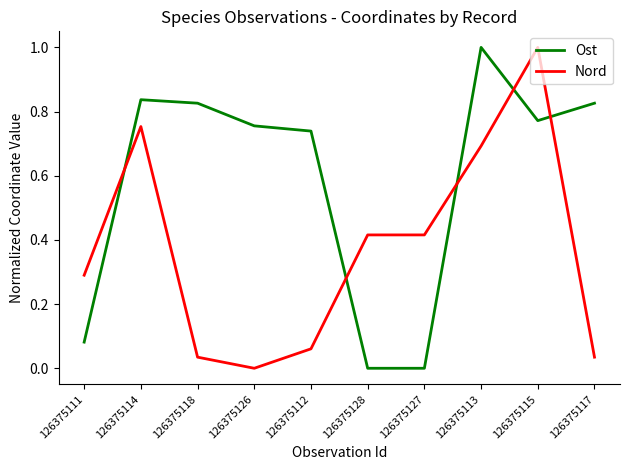

At which label does Ost reach its peak?

126375113